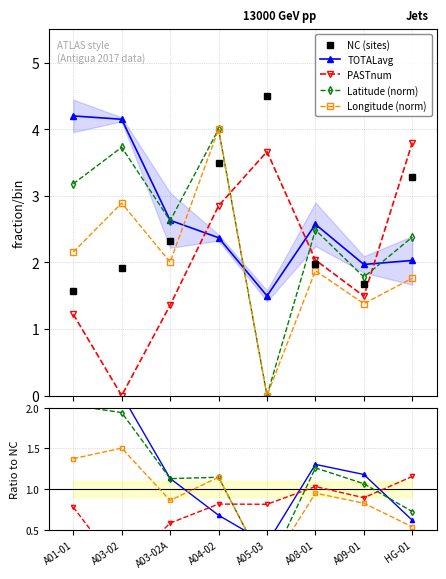

At which label does PASTnum reach its minimum?

A03-02